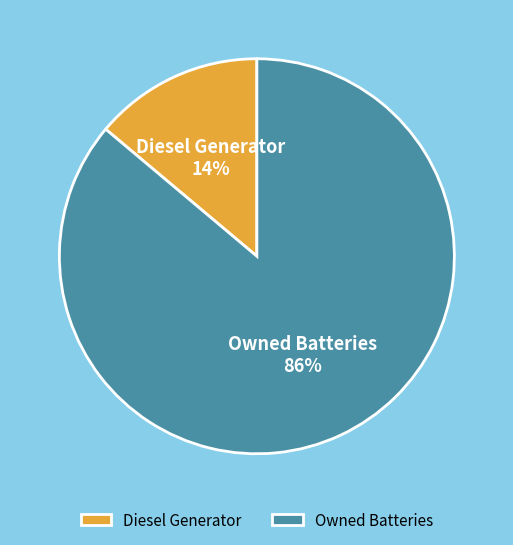

Do Diesel Generator and Owned Batteries together represent more than half of the pie?

Yes